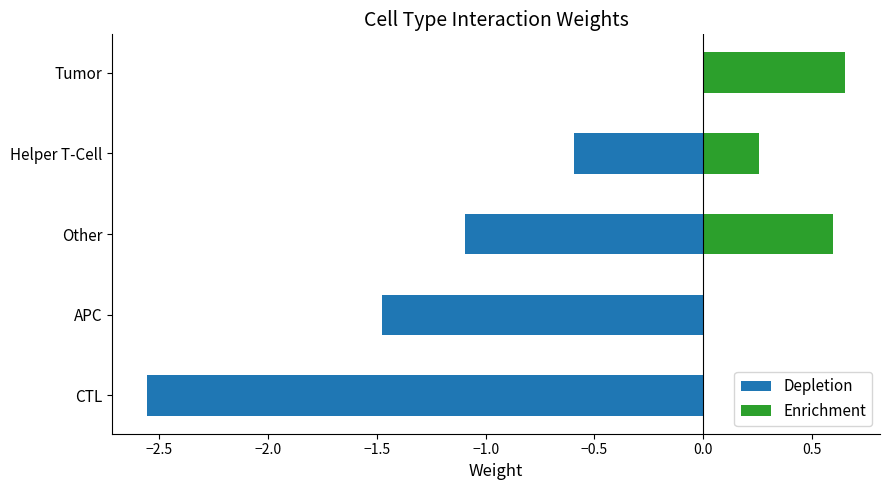

What are all the series names shown in the legend?

Depletion, Enrichment